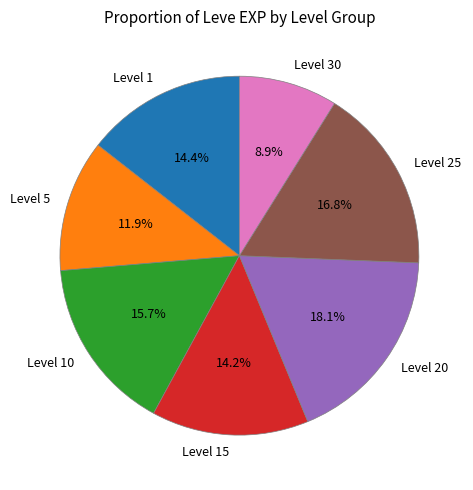

Approximately how many times larger is the value at Level 25 compared to Level 30?

1.9